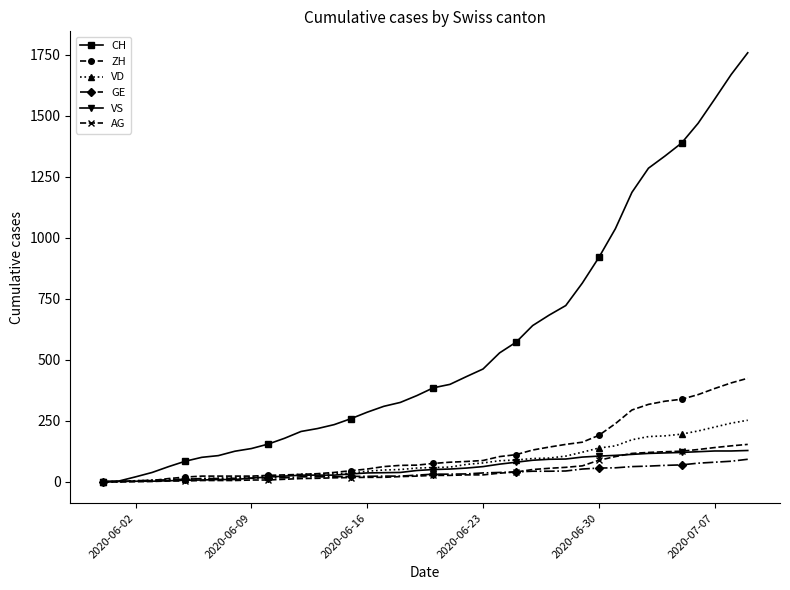

At how many categories does at least one series exceed 497?

16